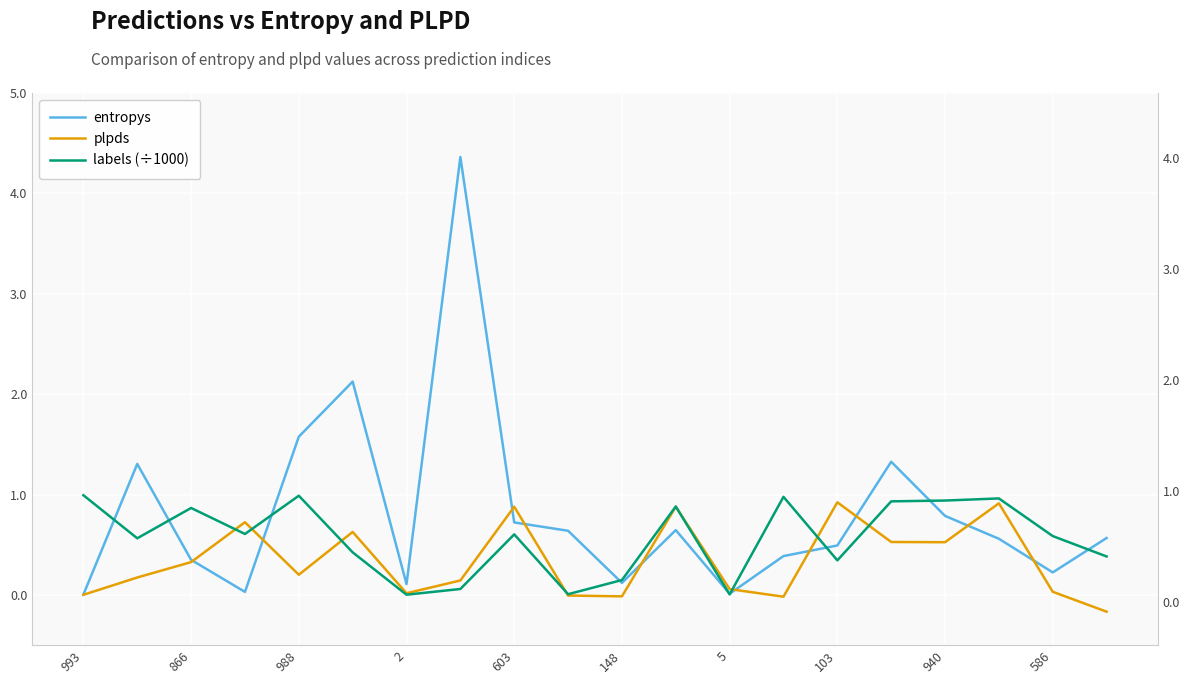

What is the sum of all labels (÷1000) values?

11.3